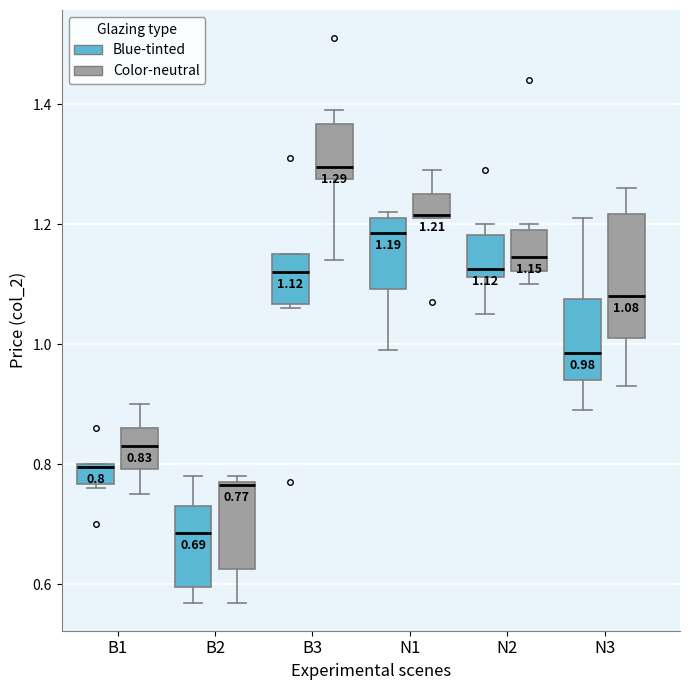

Which box is the tallest, from its lower edge to its upper edge?

N3 (Color-neutral)